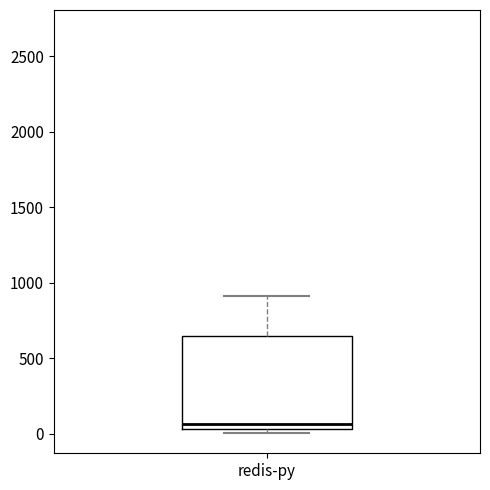

Read this box plot against the y-axis: the position of the median line, the range covered by the box, and the ends of both whiskers. The values are not printed on the chart, so give them approximately, as read against the axis.

median 50 (just above the box's lower edge), box 50 to 650, whiskers 0 to 900